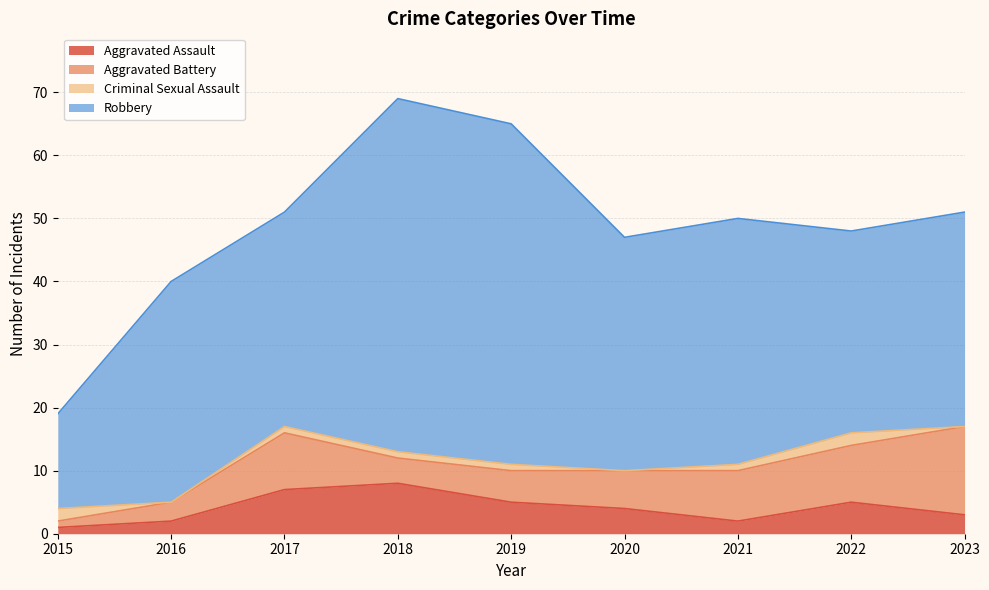

What is the difference between the highest and lowest values at 2018?

55